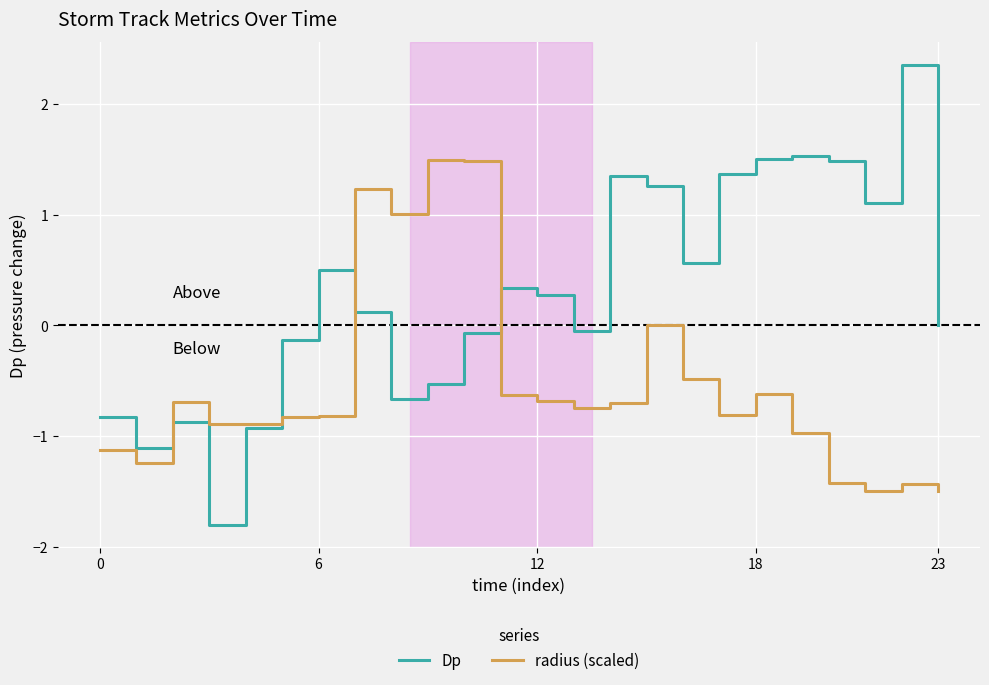

Rank the series by their maximum value, from lowest to highest.

radius (scaled), Dp